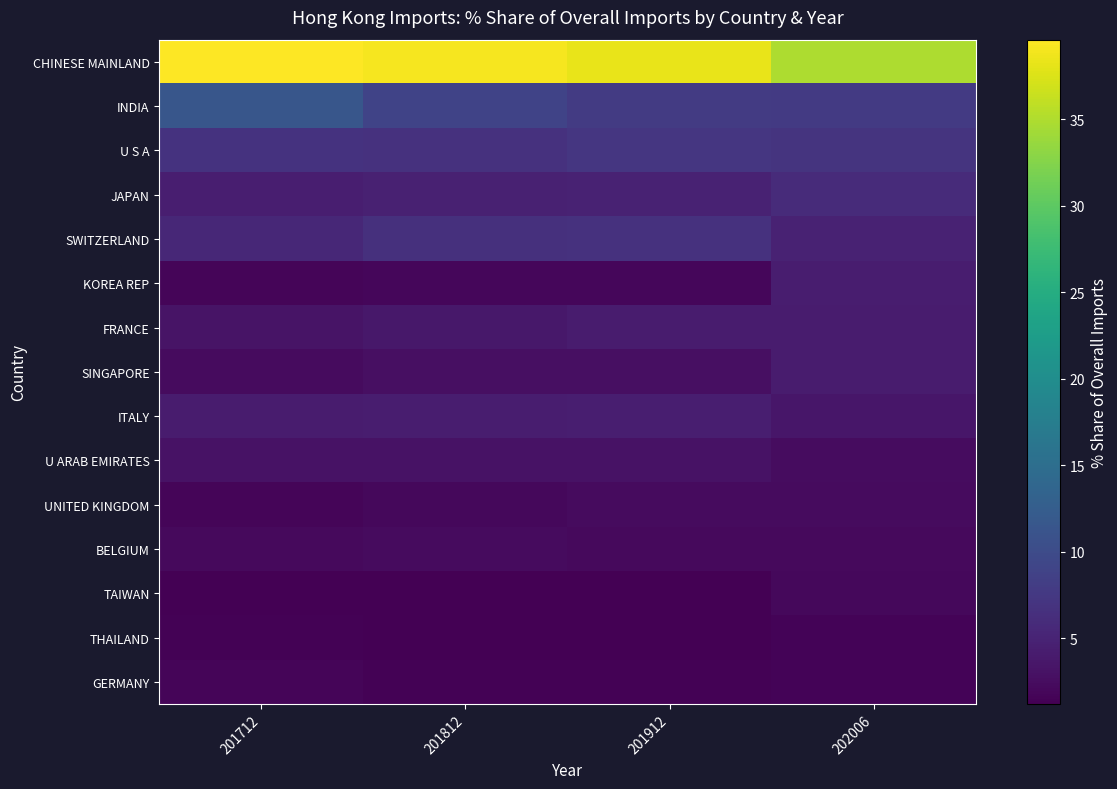

At which category is the sum across all series the highest?

201712